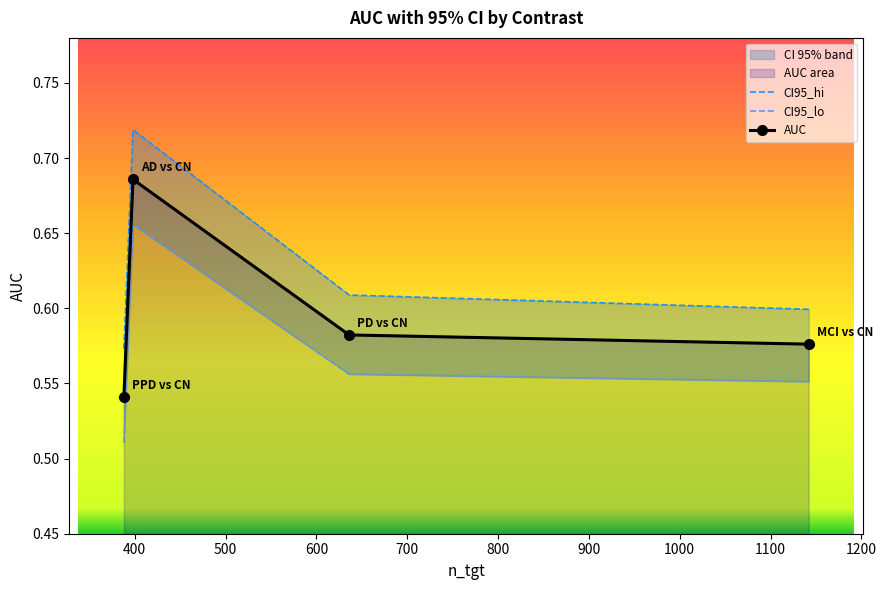

How many AUC values are between 0 and 1?

4